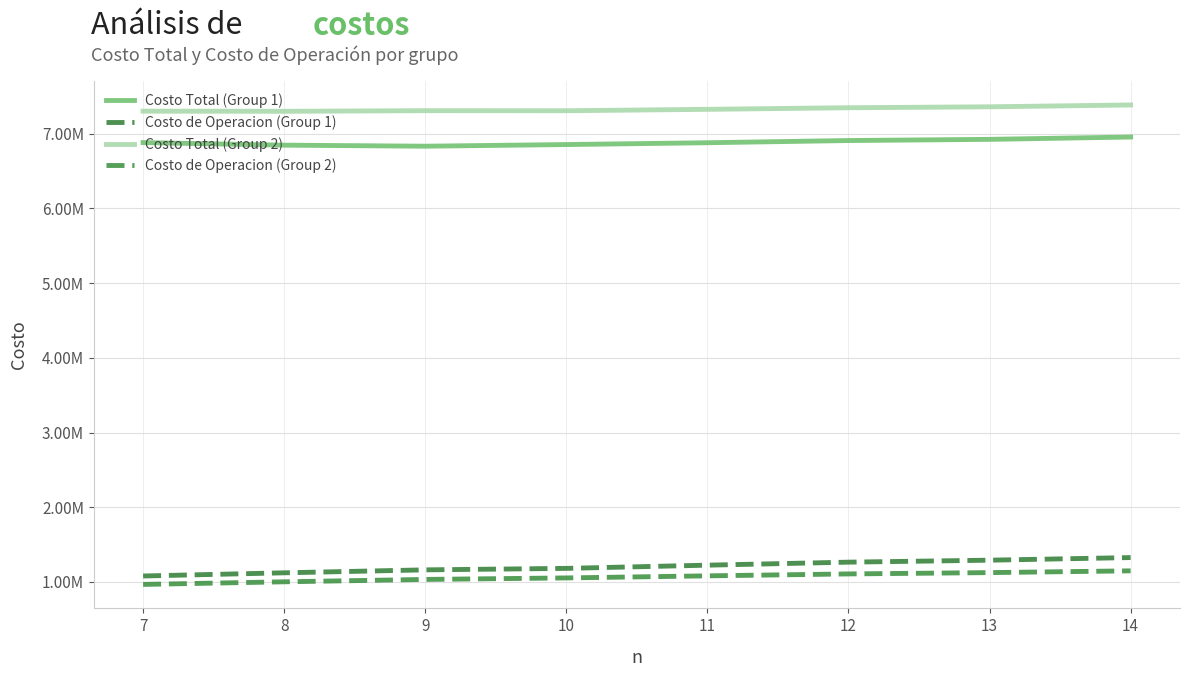

Is it true that Costo de Operacion (Group 2) equals 1901961.0 at 11?

False